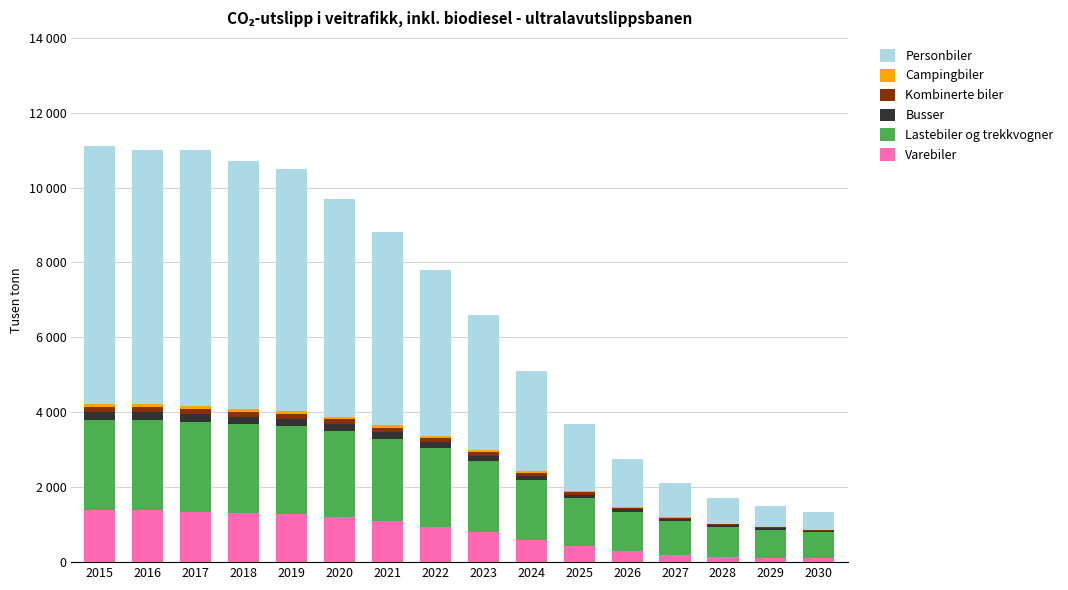

At which label does Campingbiler first exceed 58?

2015